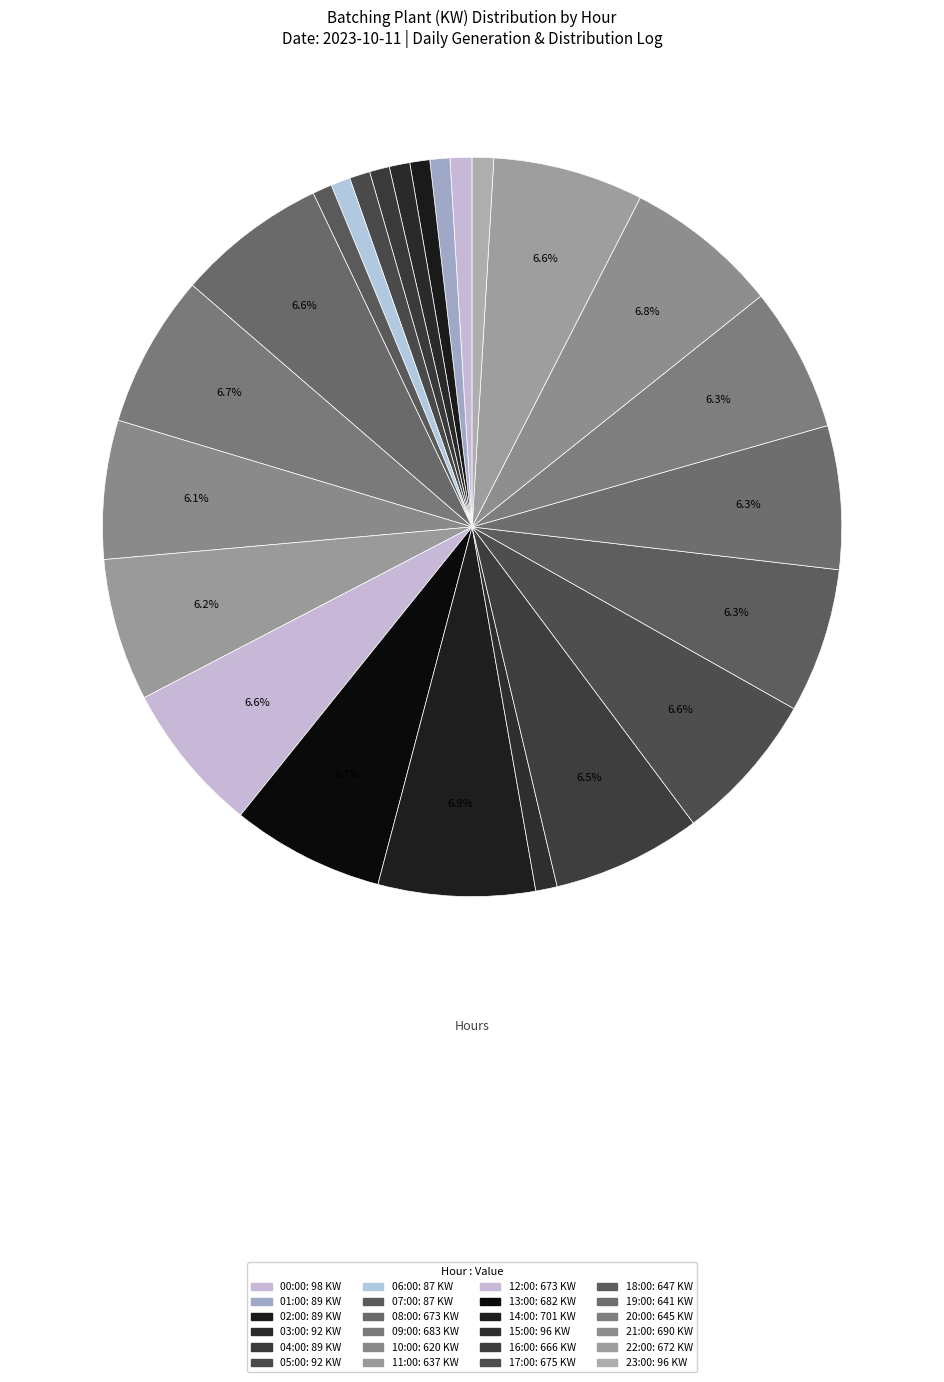

Count the number of slices in the pie.

24